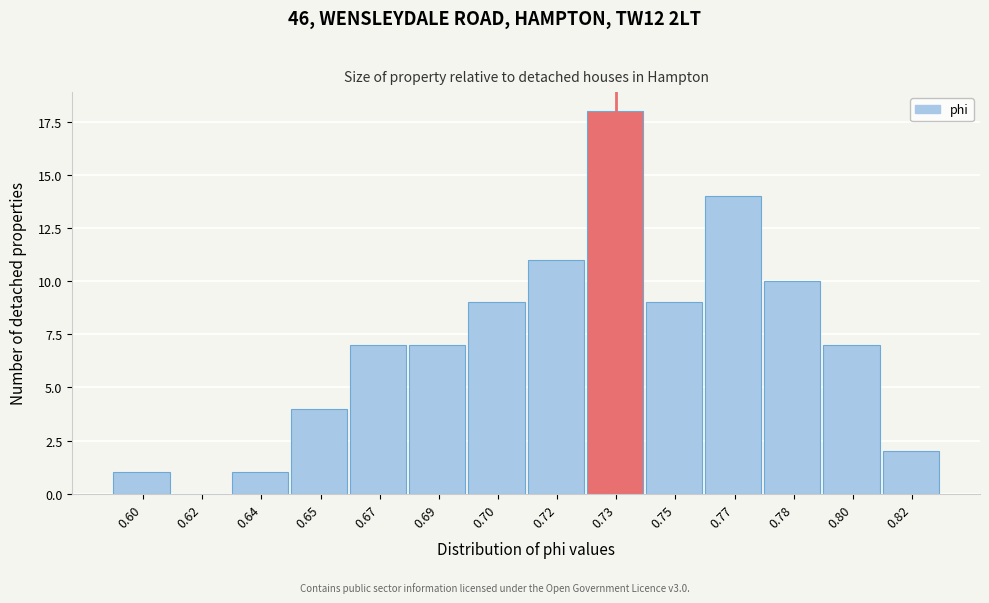

Reading left to right, what are all the values shown in this chart?

0.60=1	0.62=0	0.64=1	0.65=4	0.67=7	0.69=7	0.70=9	0.72=11	0.73=18	0.75=9	0.77=14	0.78=10	0.80=7	0.82=2